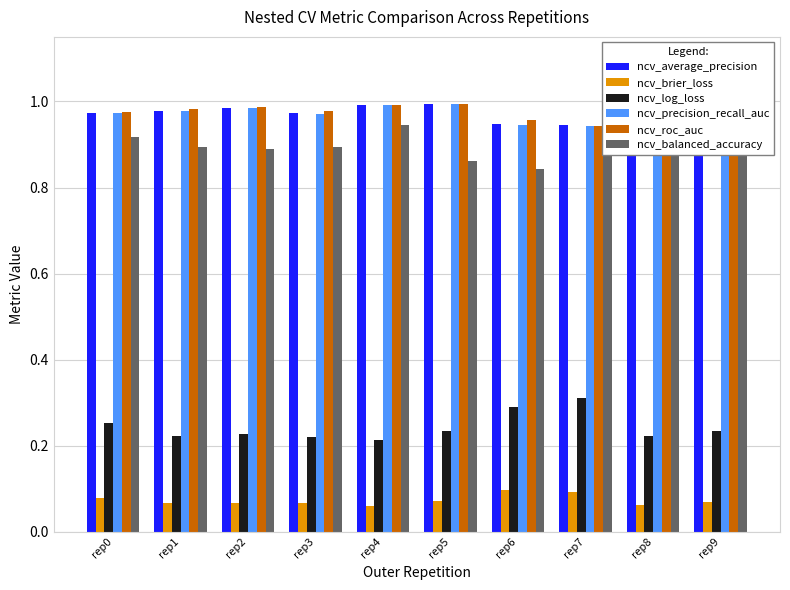

What is the value of the ncv_average_precision bar at the 2nd from the left?

1.0